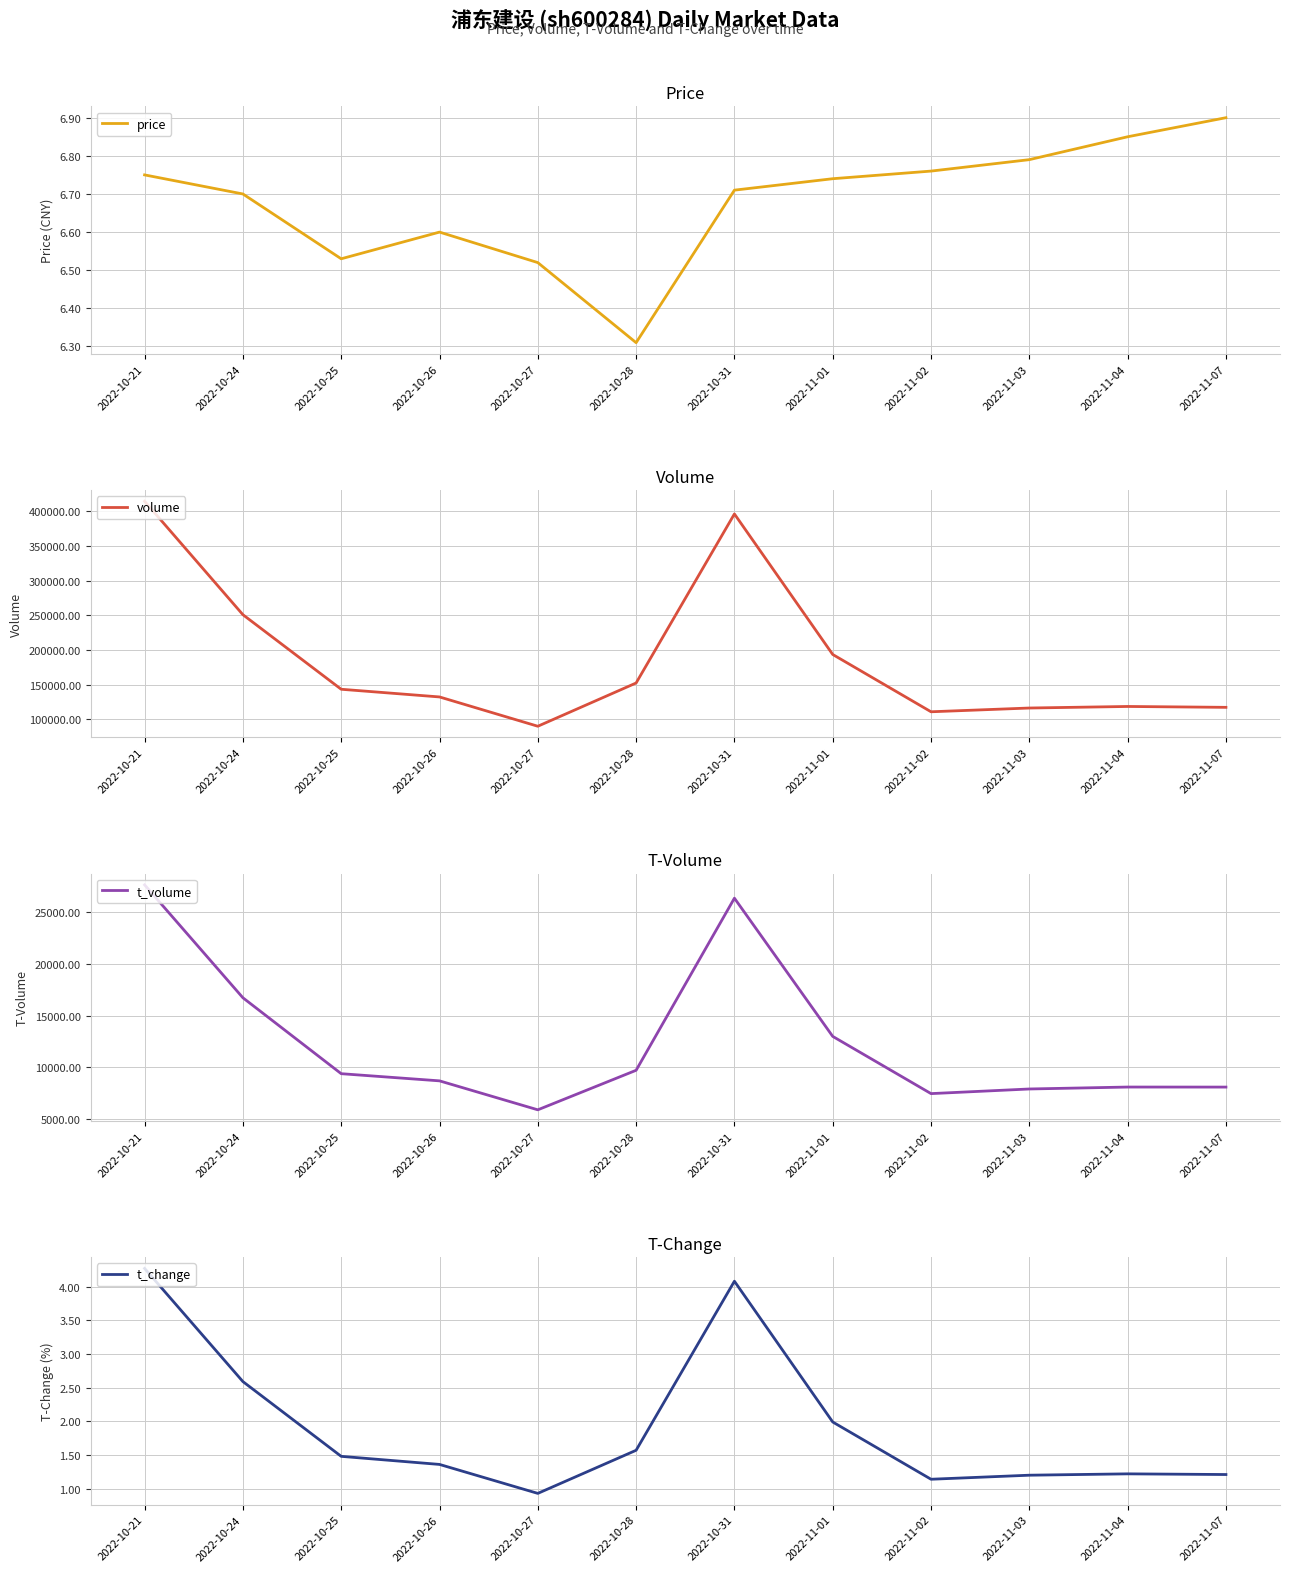

In price, how many points are higher than both neighbors (excluding endpoints)?

1